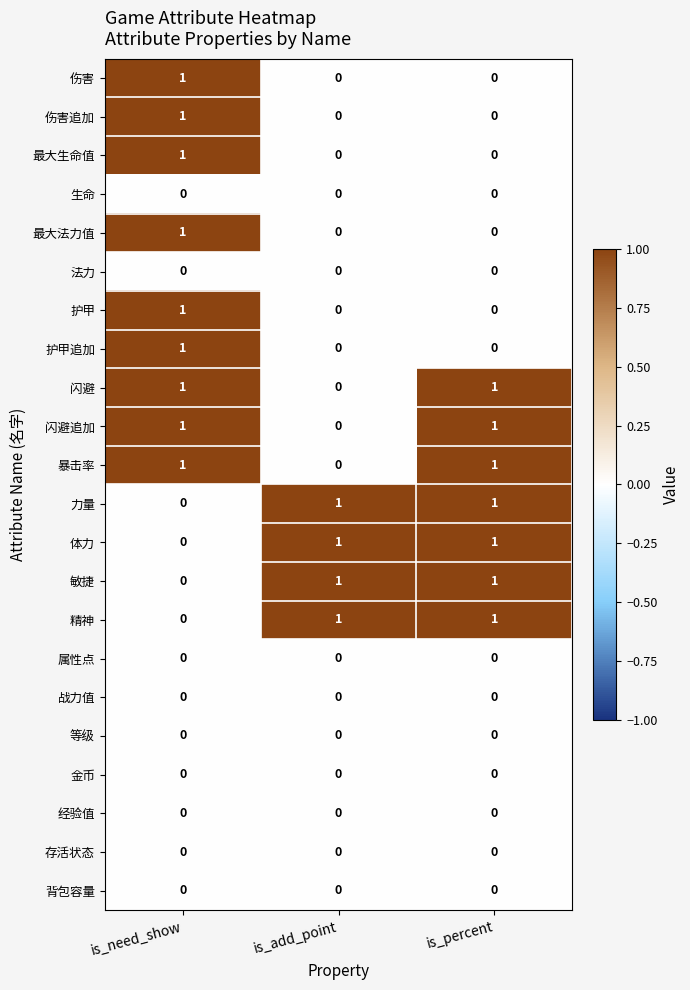

Is it true that 最大法力值 equals 0 at is_percent?

True